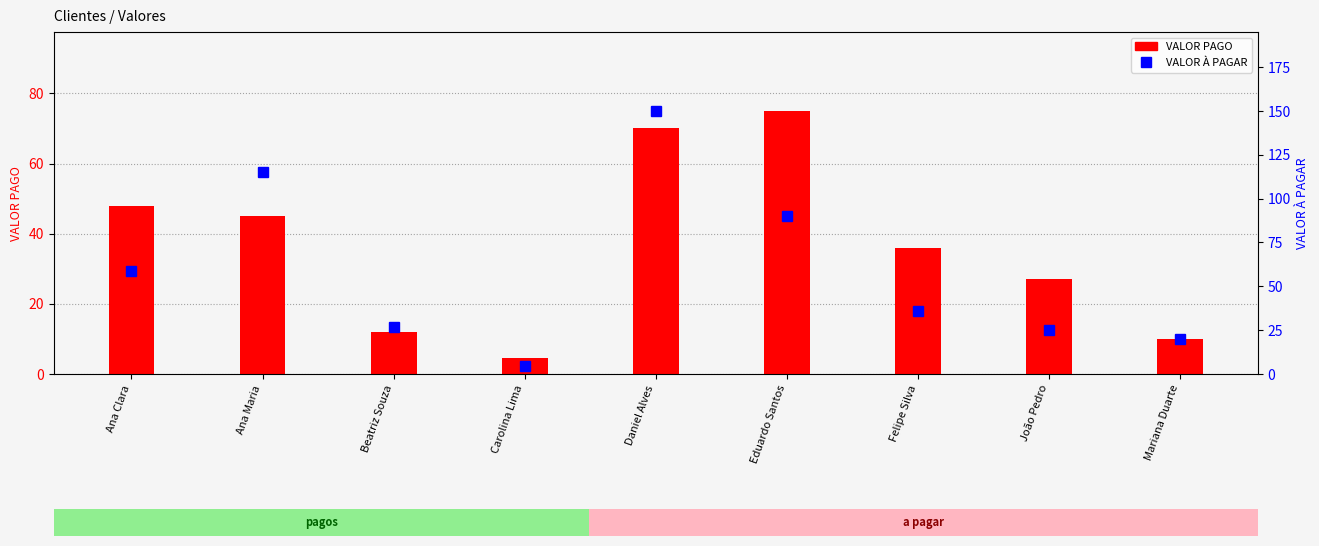

What is the difference between the second highest and second lowest values in the VALOR PAGO series?

60.0